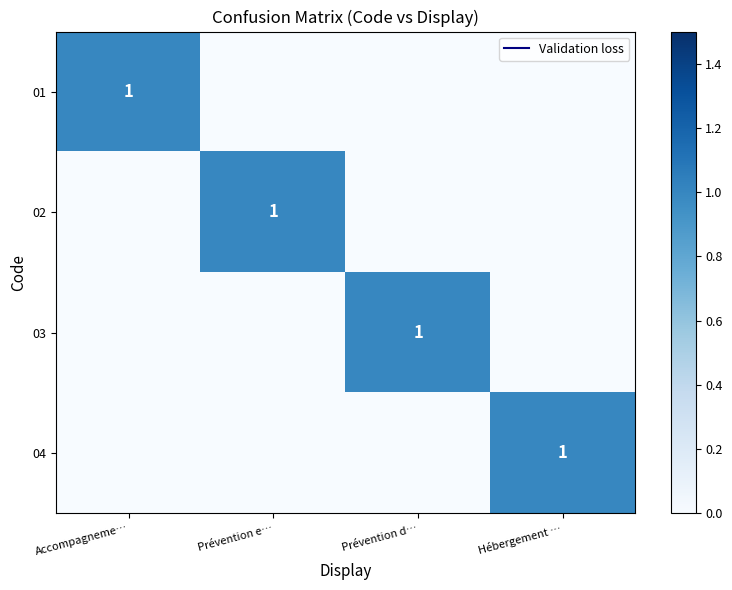

Which category has the lowest value in the 02 series?

Accompagneme…